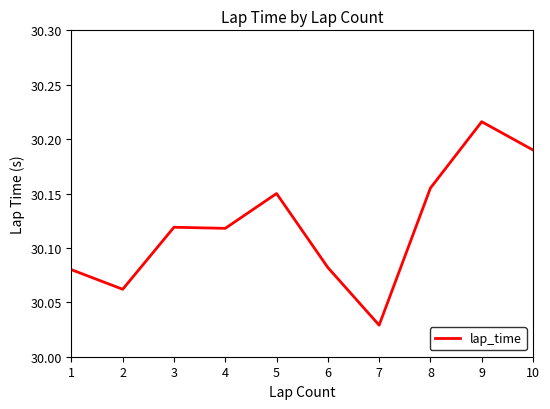

Which category has the lowest value across all series?

7